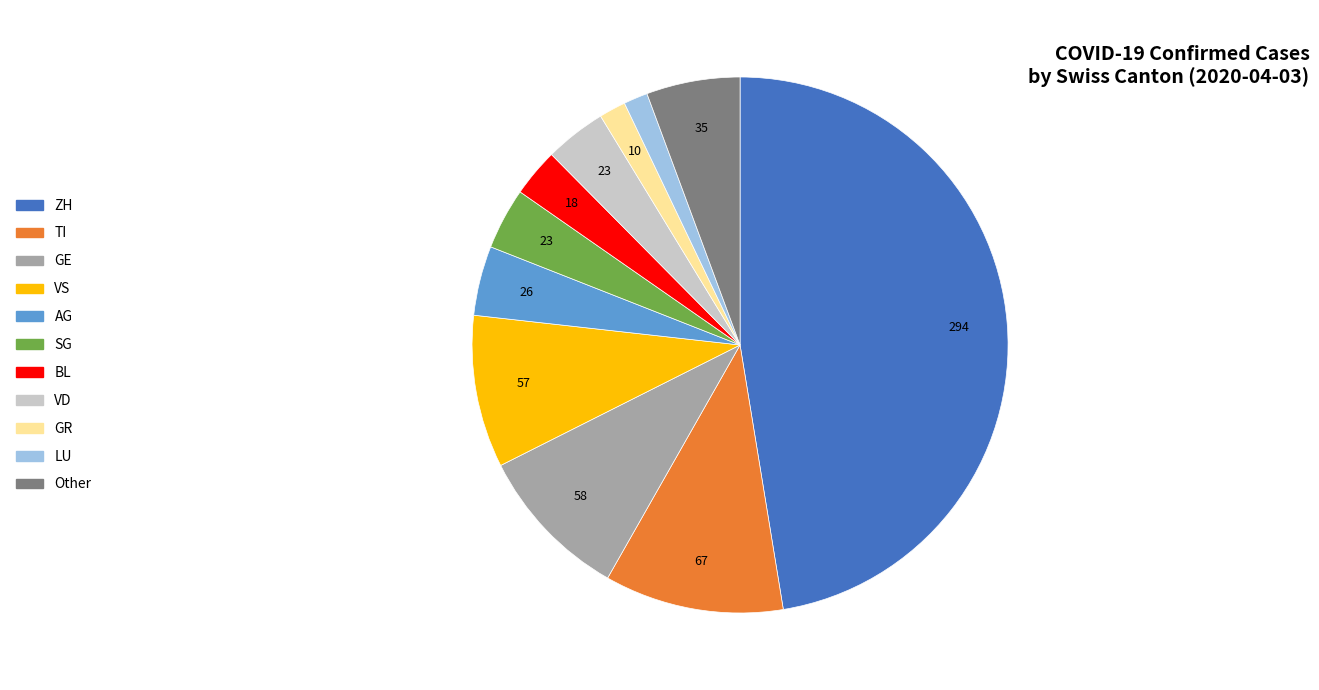

Does any single category account for the majority?

No